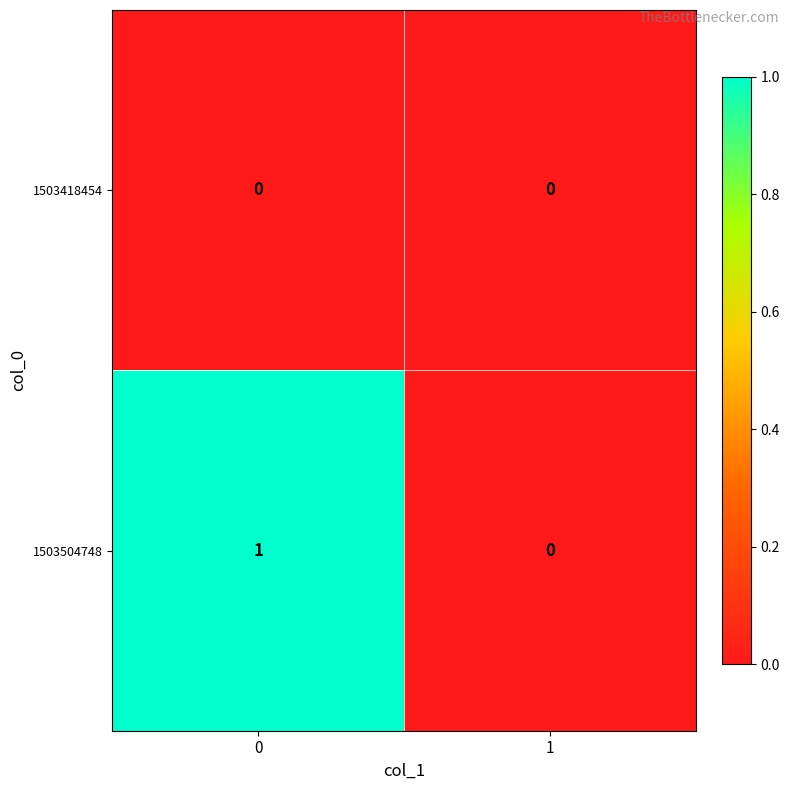

Which series changed the most between 0 and 1?

1503504748